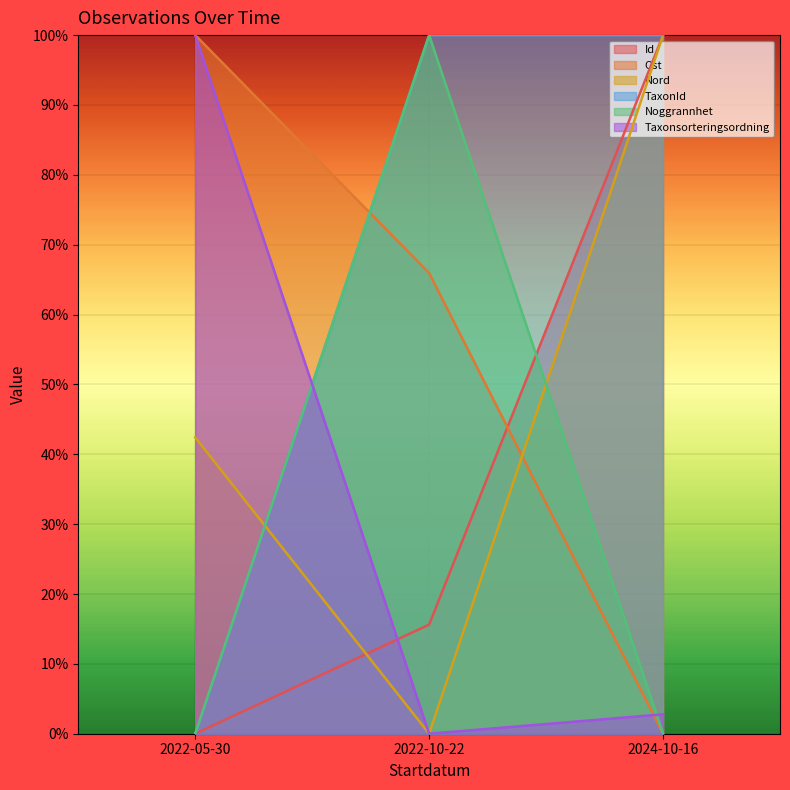

Reading left to right, list all the values displayed in this chart.

Id: 2022-05-30=0.0	2022-10-22=15.6	2024-10-16=100.0
Ost: 2022-05-30=100.0	2022-10-22=65.9	2024-10-16=0.0
Nord: 2022-05-30=42.4	2022-10-22=0.0	2024-10-16=100.0
TaxonId: 2022-05-30=0.0	2022-10-22=100.0	2024-10-16=100.0
Noggrannhet: 2022-05-30=0.0	2022-10-22=100.0	2024-10-16=0.0
Taxonsorteringsordning: 2022-05-30=100.0	2022-10-22=0.0	2024-10-16=2.8